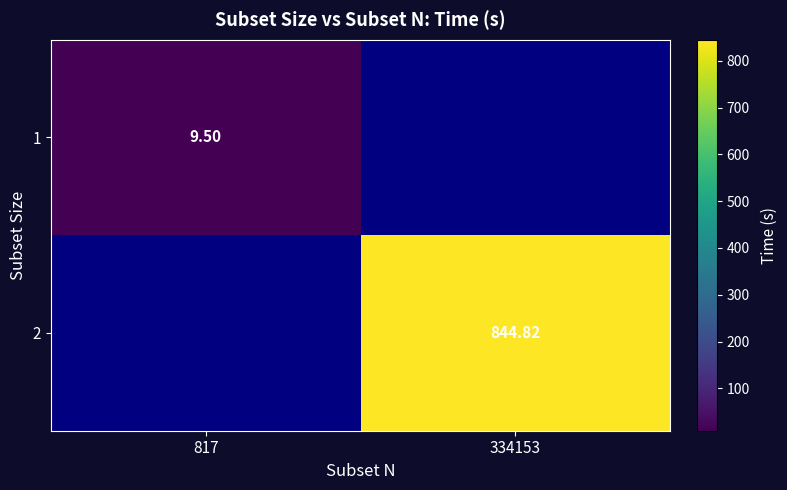

What is the maximum value shown in the chart?

844.8